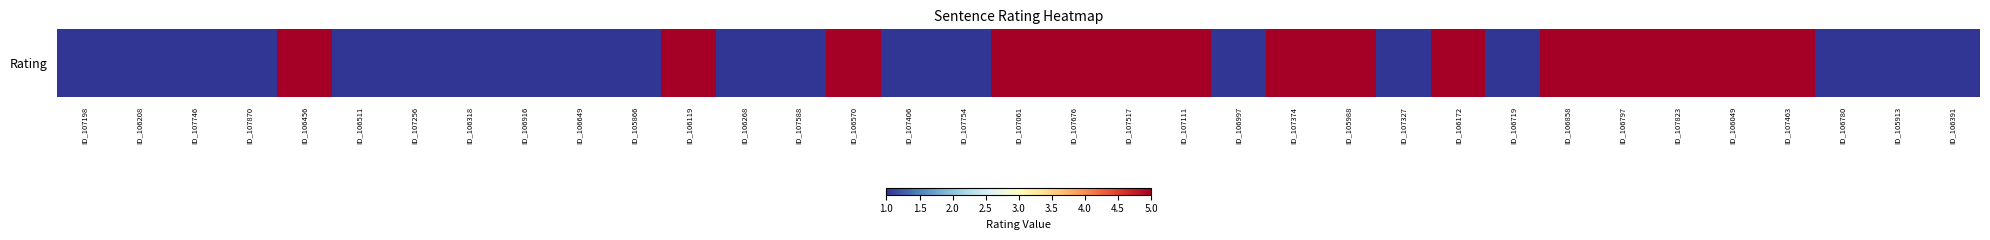

Which category has the highest value across all series?

ID_106456